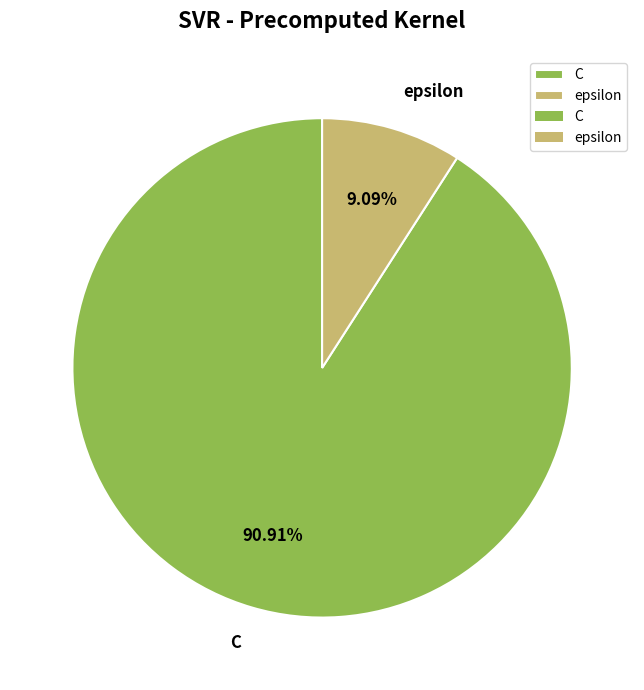

How many slices are in this pie chart?

2